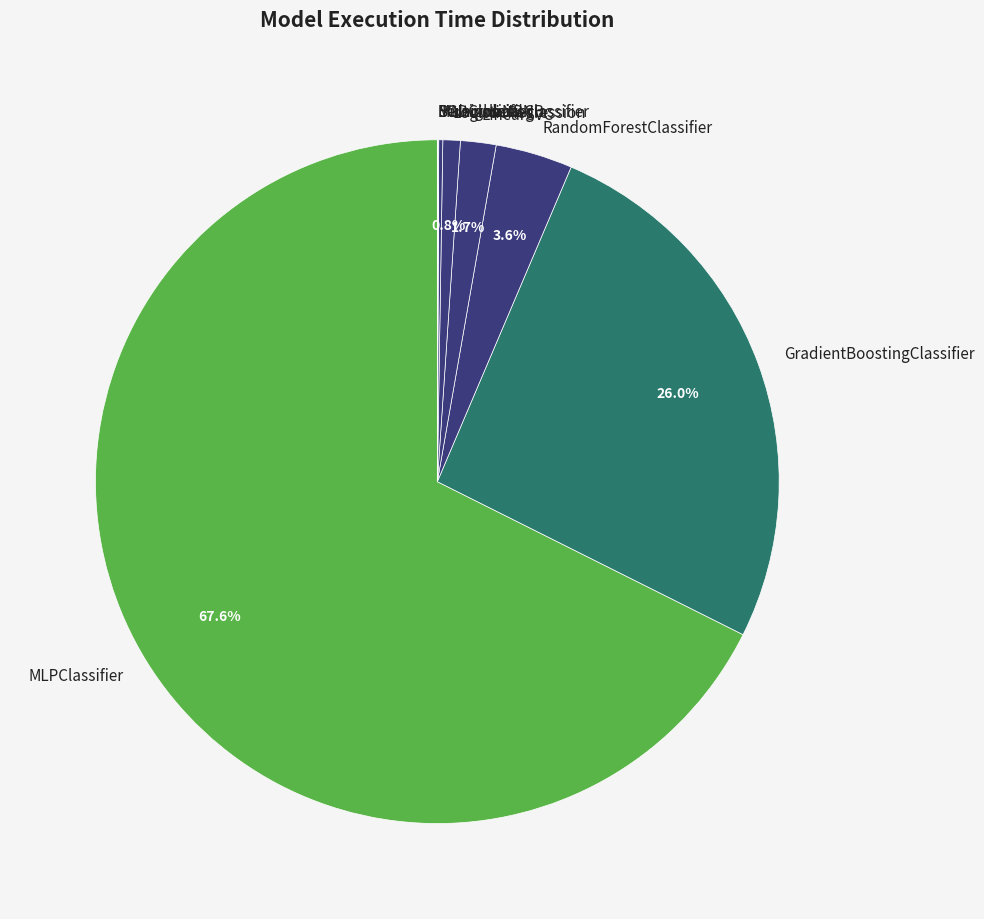

Is there any slice that represents more than half of the pie?

Yes